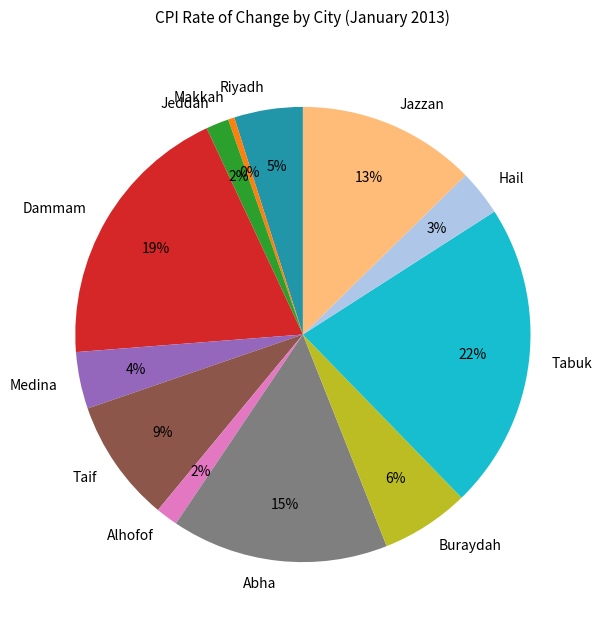

Is Alhofof the majority of the pie?

No